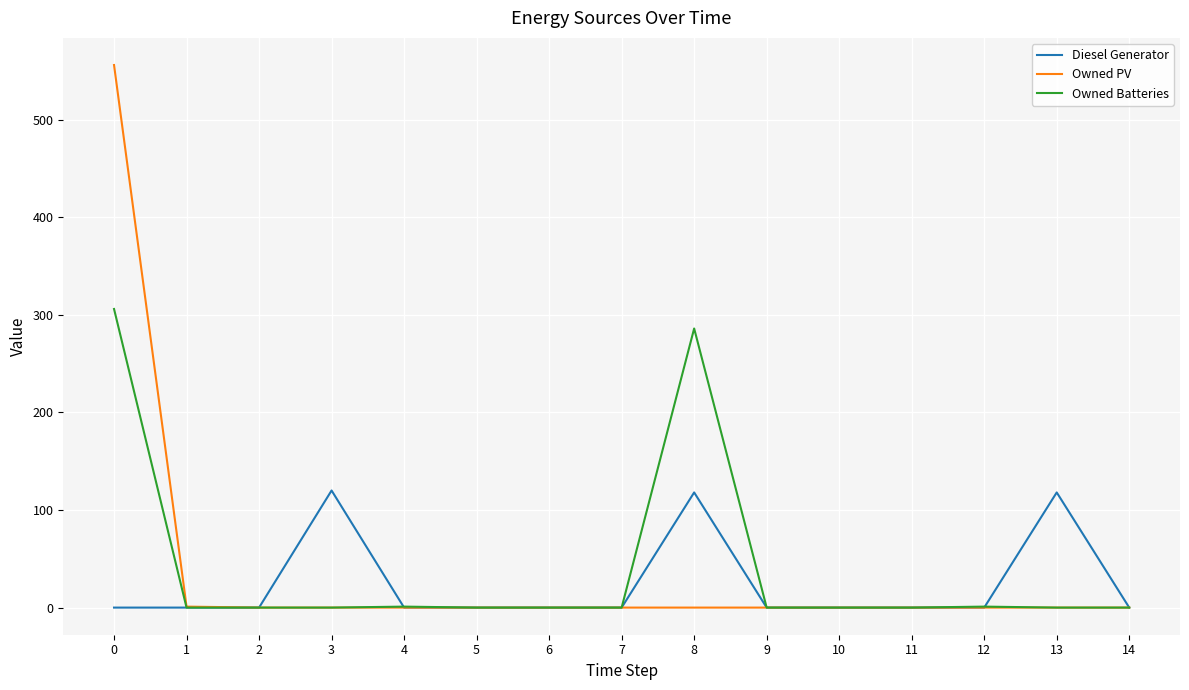

Rank the series by their maximum value, from highest to lowest.

Owned PV, Owned Batteries, Diesel Generator